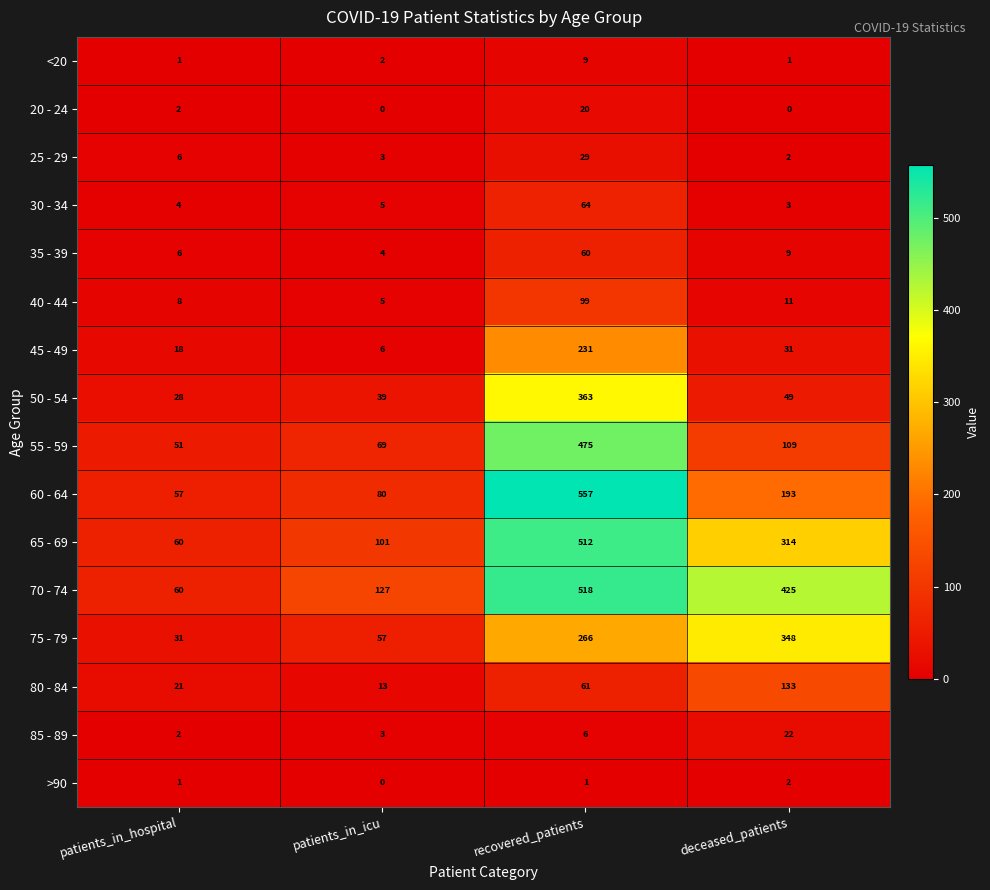

True or false: 50 - 54 has a value of 49 at deceased_patients.

True